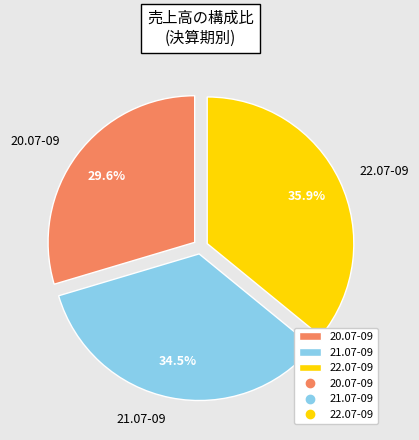

Between 21.07-09 and 20.07-09, which is larger?

21.07-09